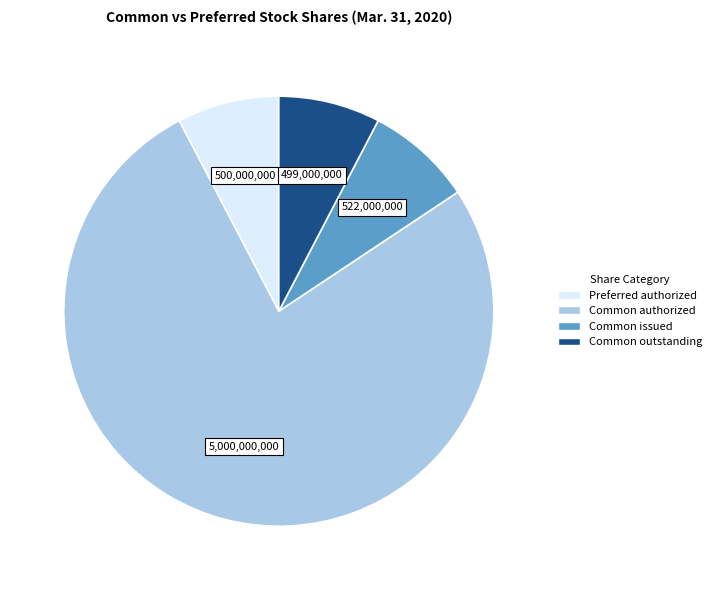

Is there any slice that represents more than half of the pie?

Yes